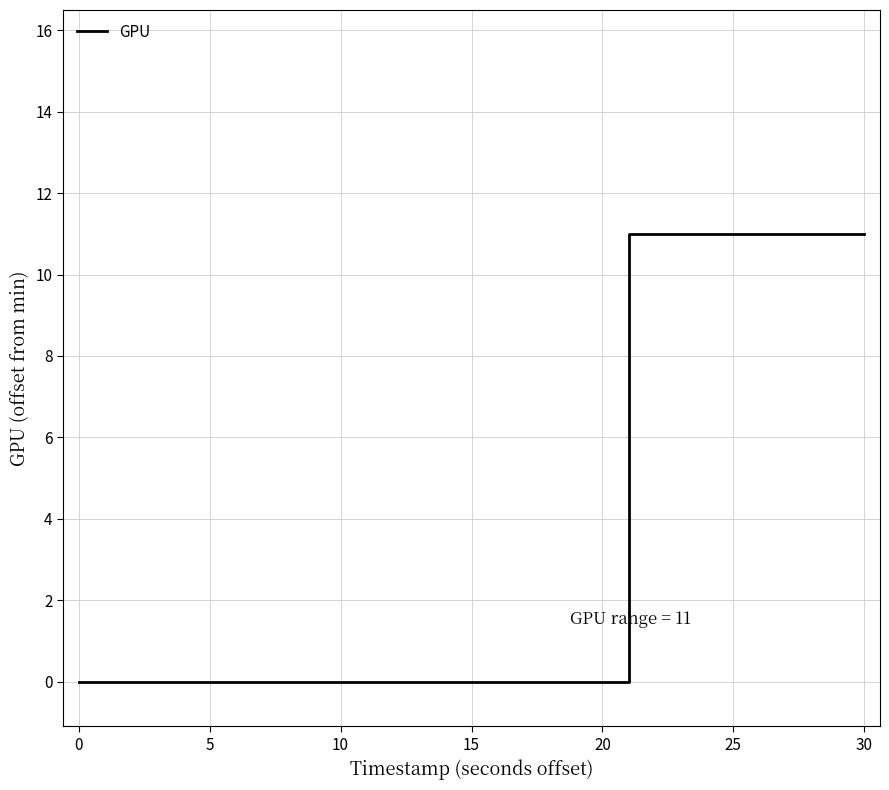

How many lines are shown in the chart?

1